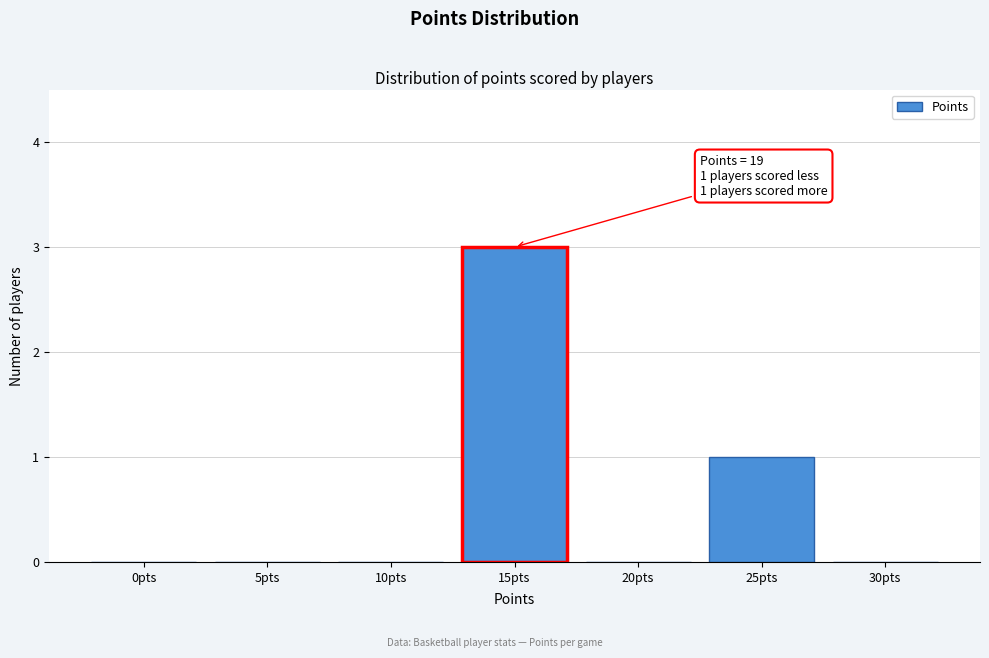

Reading left to right, transcribe all the data shown in this chart.

0pts=0	5pts=0	10pts=0	15pts=3	20pts=0	25pts=1	30pts=0